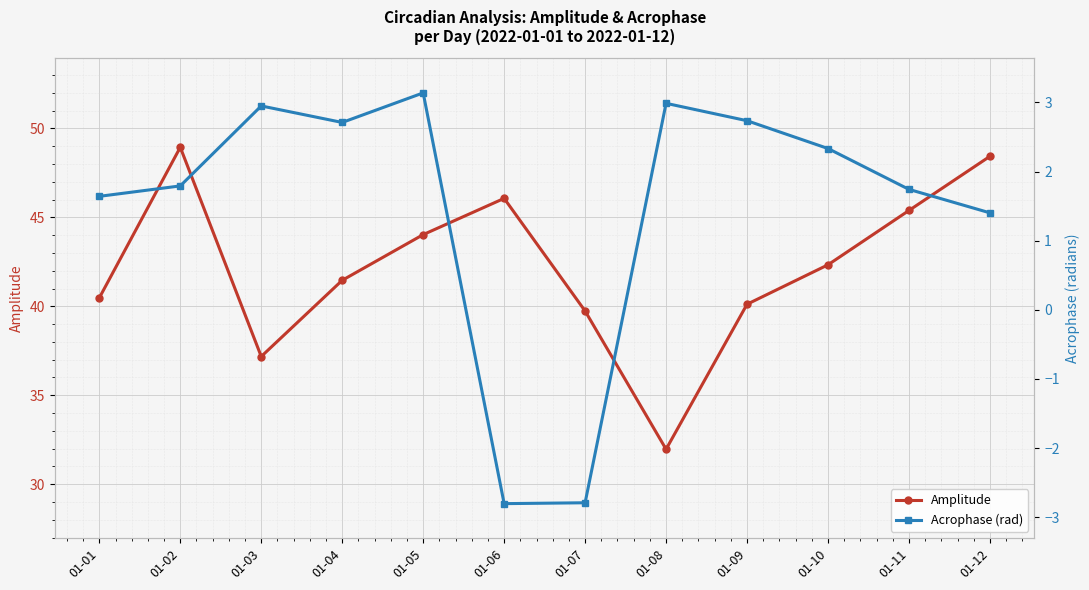

What value does the Acrophase (rad) series have at 01-01?

1.6